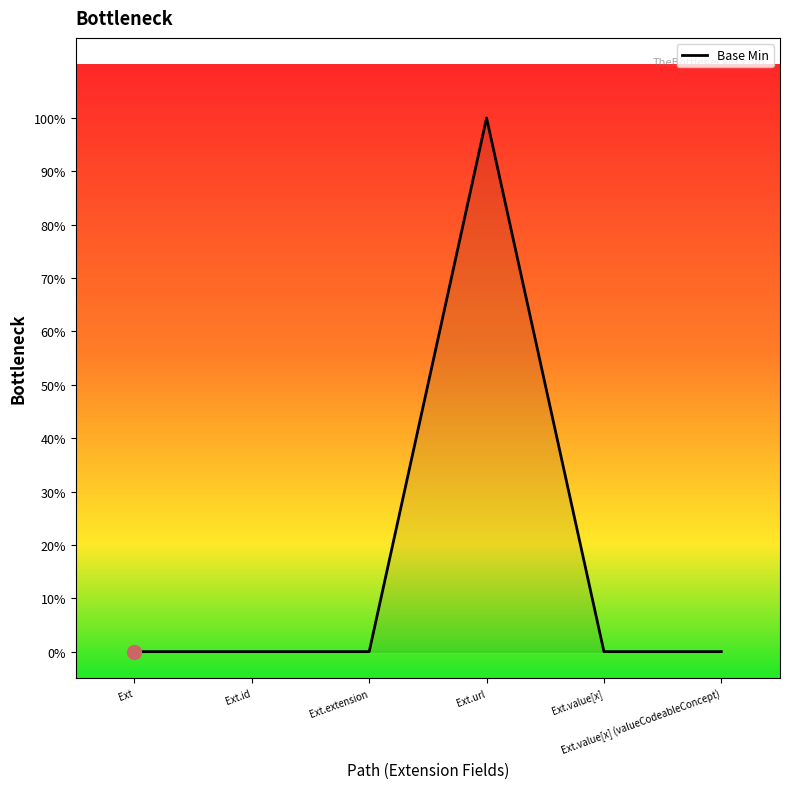

What is the label of the 6th point from the left?

Ext.value[x] (valueCodeableConcept)